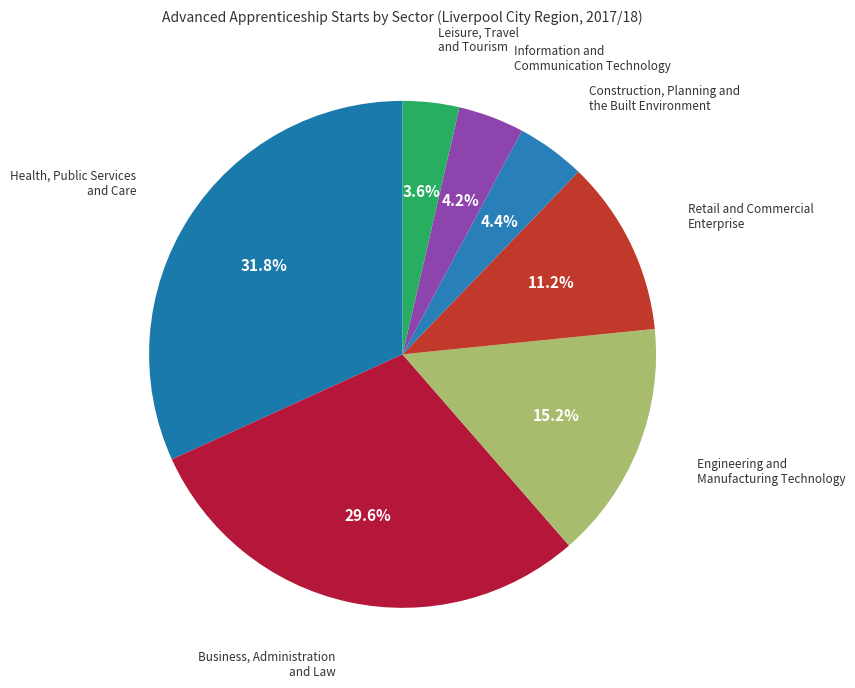

Is there any slice that represents more than half of the pie?

No